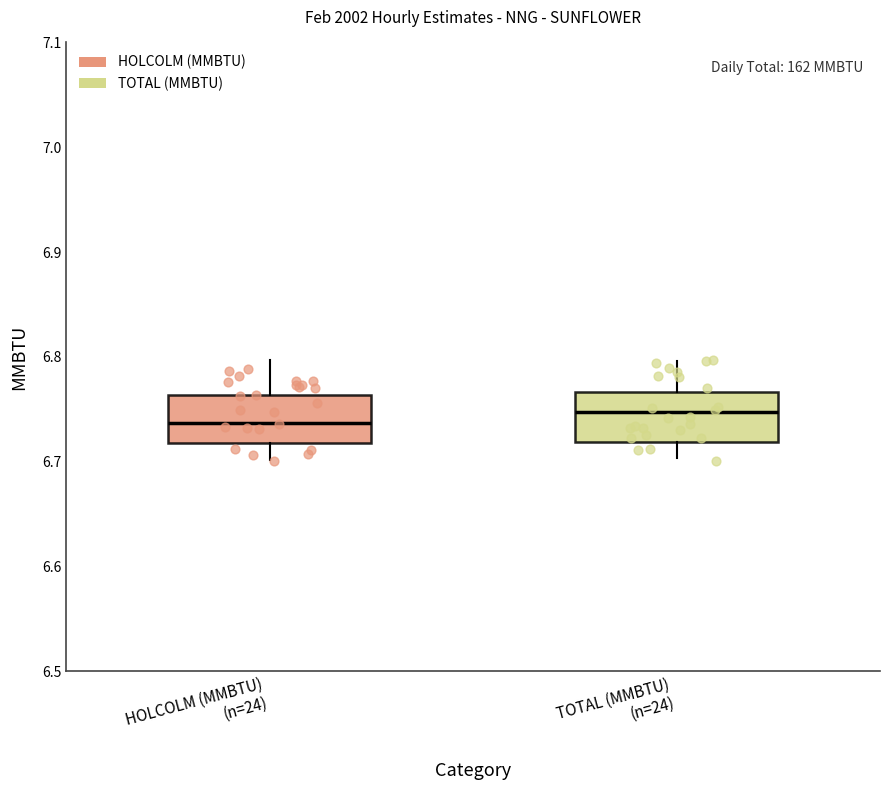

Where is the upper edge of the box for HOLCOLM (MMBTU) (n=24) on the y-axis? The values are not printed on the chart, so give them approximately, as read against the axis.

6.76